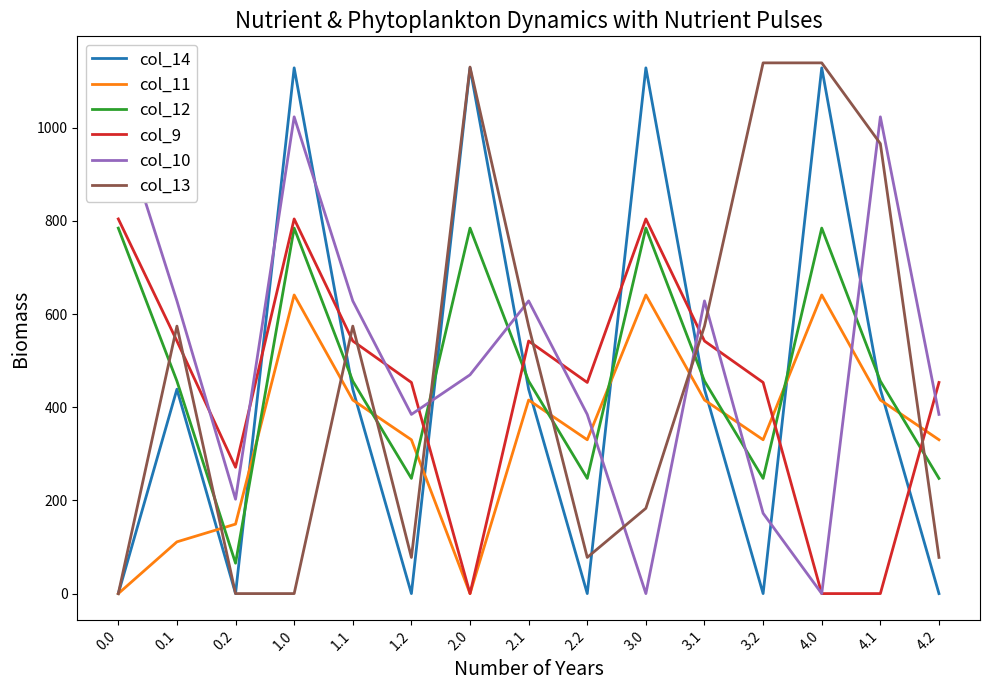

True or false: col_9 has a value of 172.6 at 2.2.

False